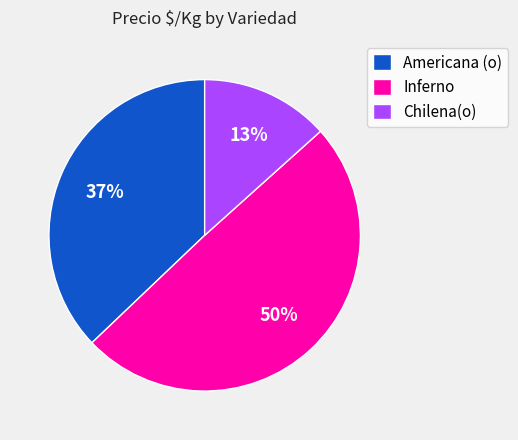

What percentage is the Americana (o) slice, to the nearest percent?

37%